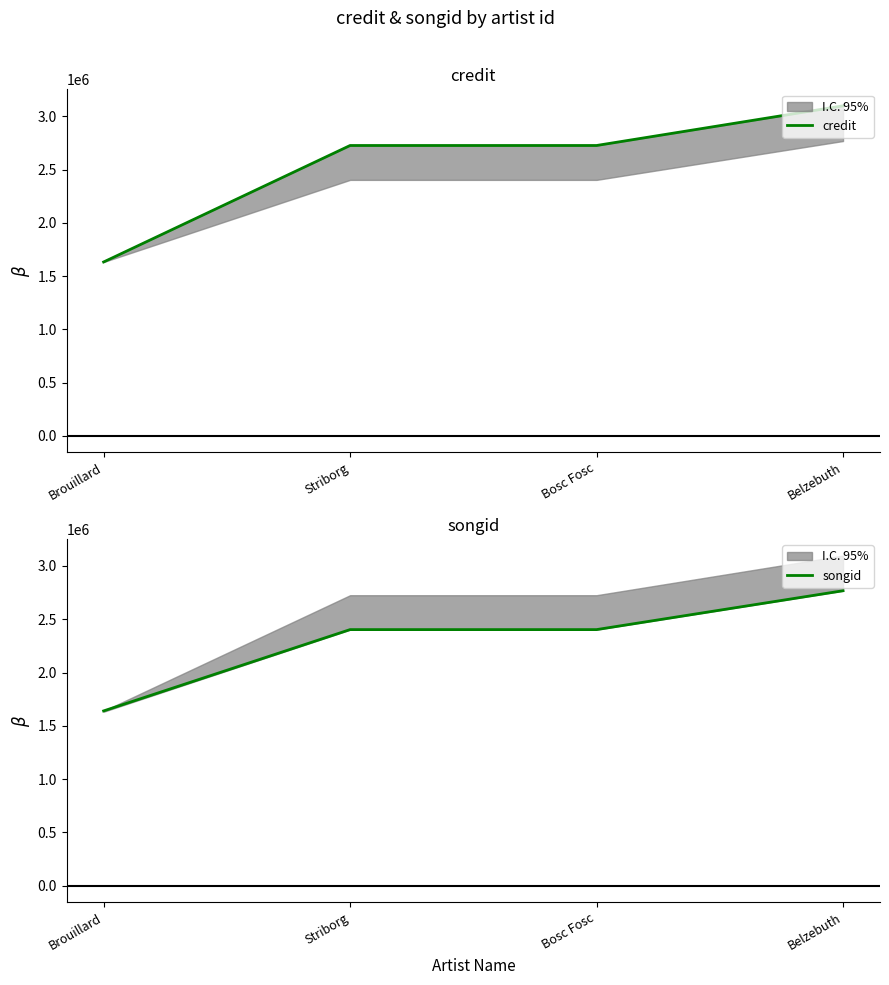

Count the songid values in the range 2402623 to 2767353.

3